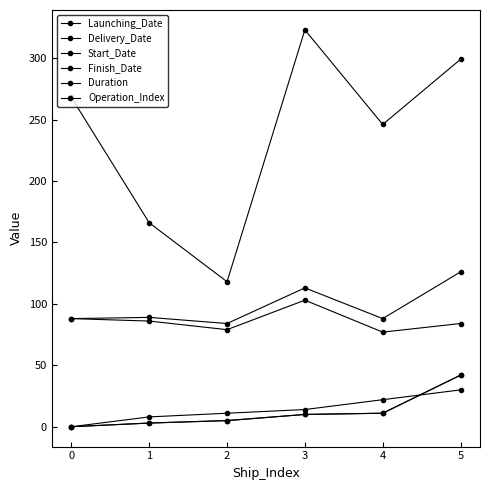

What is the difference between the Finish_Date values at 1 and 5?

37